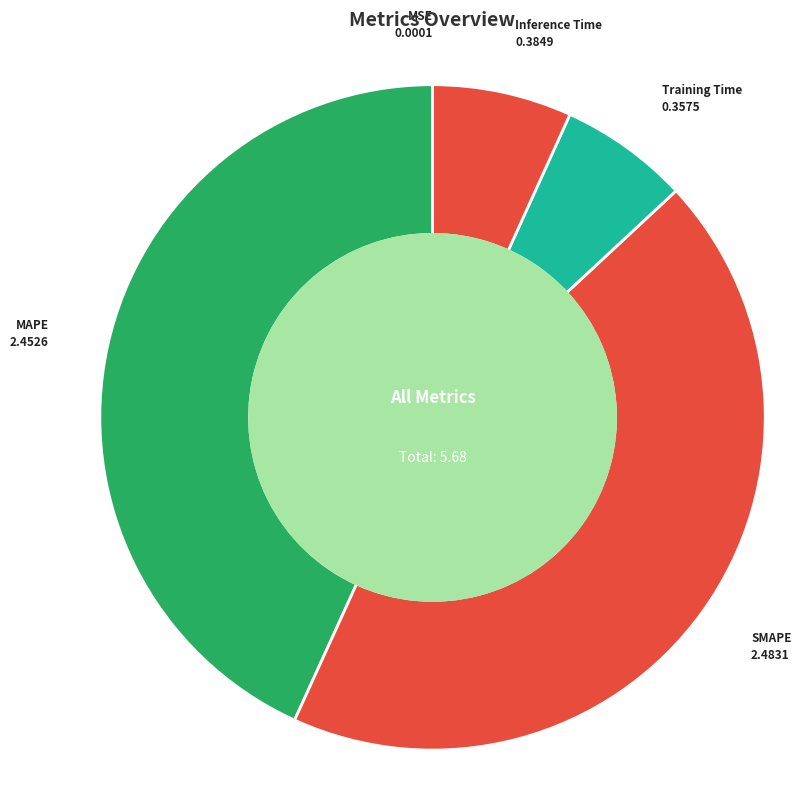

True or false: Inference Time accounts for 7% of the total.

True